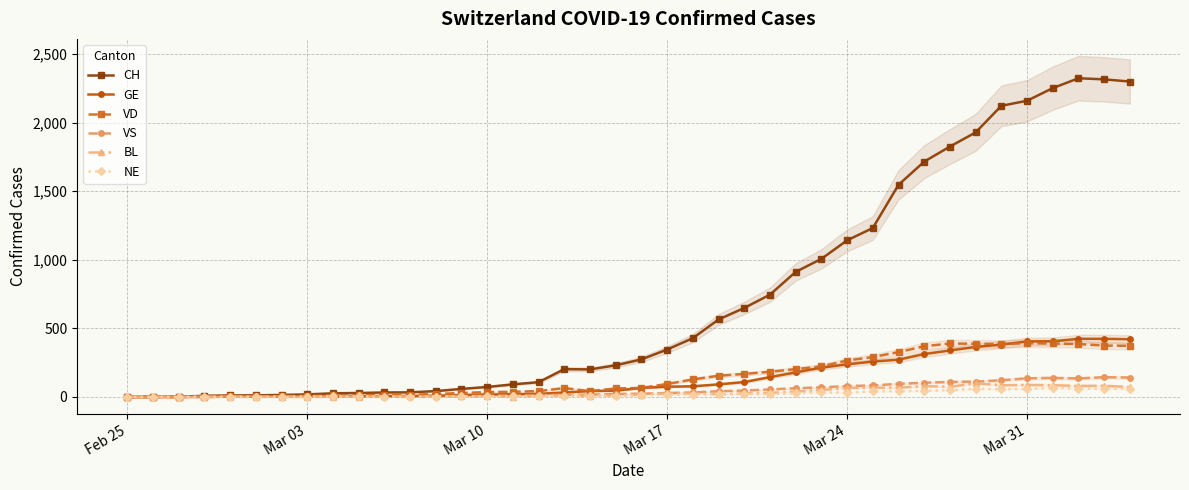

True or false: VS has more than 1 interior local peaks.

True